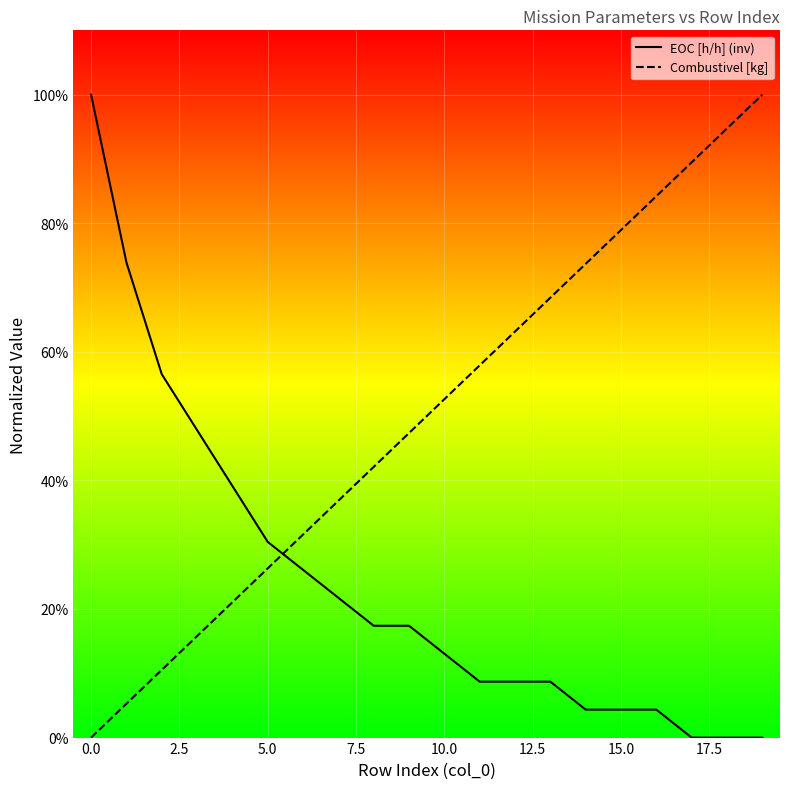

After their last crossing, which series has the higher values: EOC [h/h] (inv) or Combustivel [kg]?

Combustivel [kg]